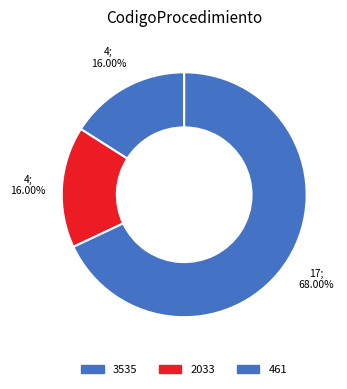

True or false: 3535 accounts for 26% of the total.

False